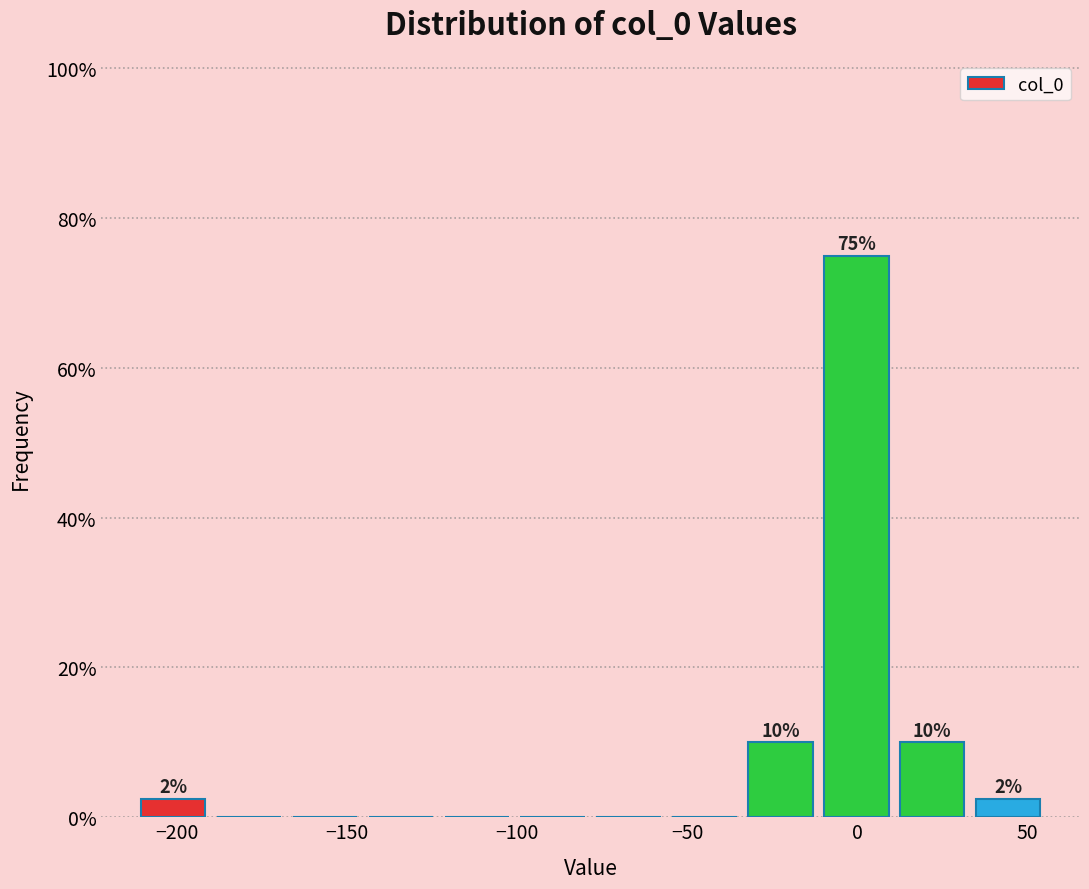

Over which range of the x-axis is the bar tallest?

-10 to 10